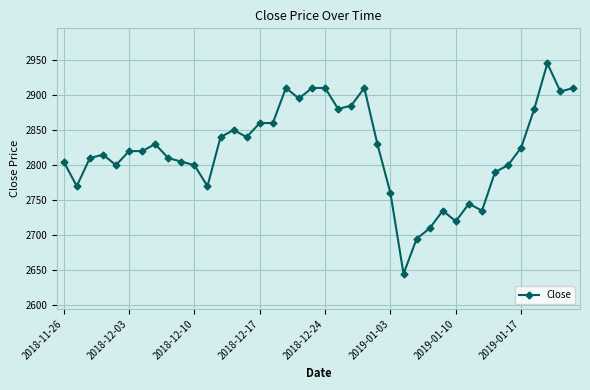

What is the minimum value shown in the chart?

2645